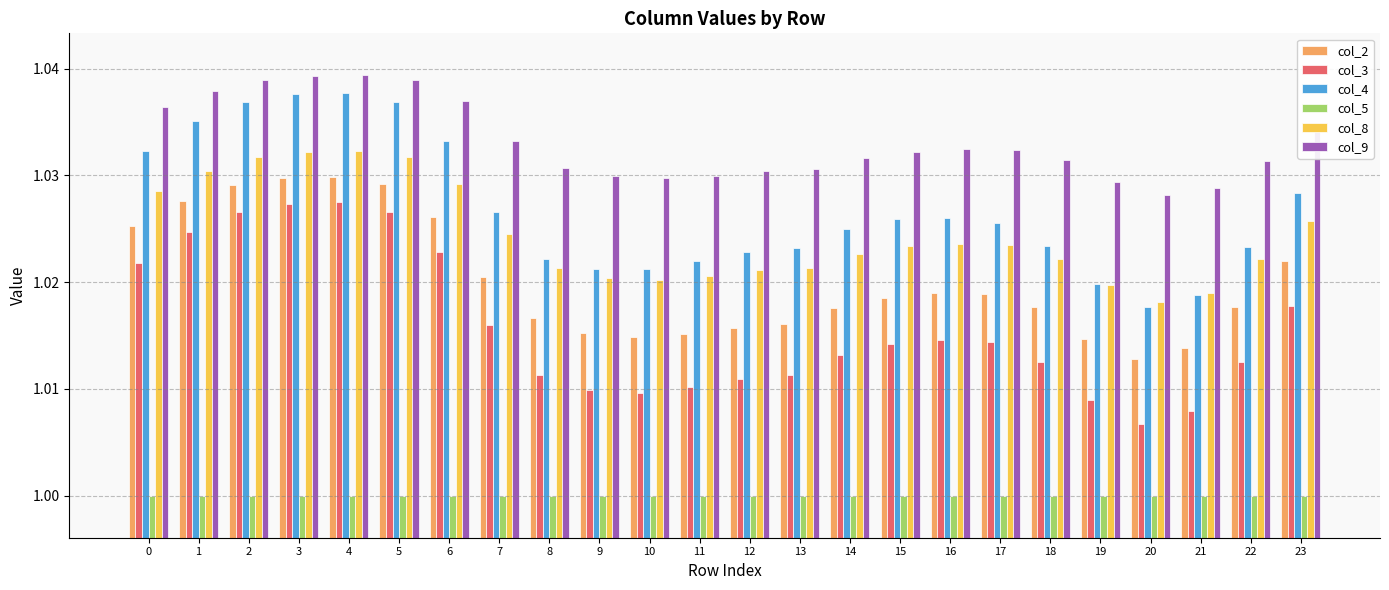

Which category has the lowest value in the col_3 series?

20